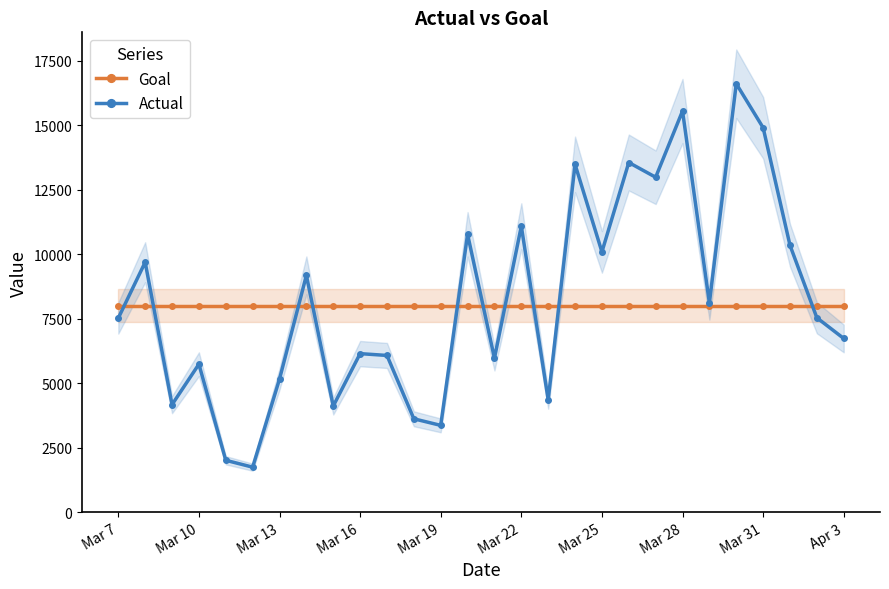

How many intersections are there between Actual and Goal?

10